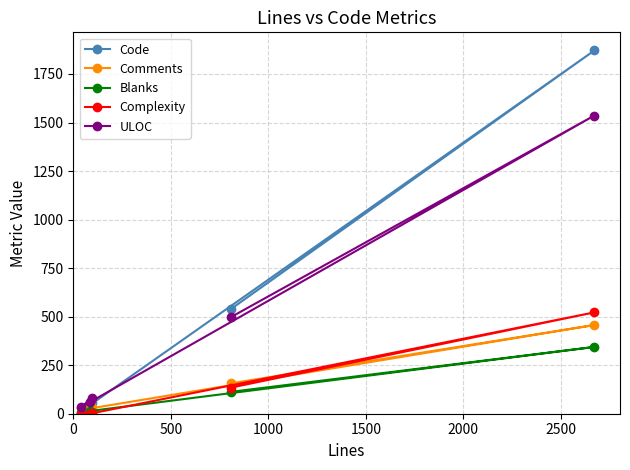

Does the chart have visible grid lines?

Yes